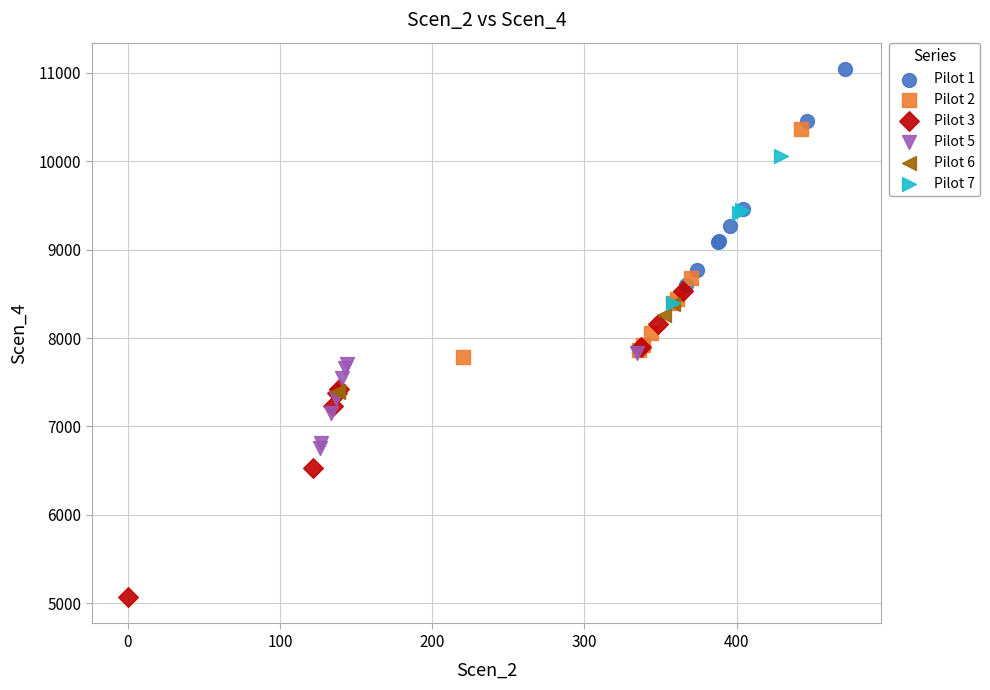

Which series has the largest Y range (max minus min)?

Pilot 3